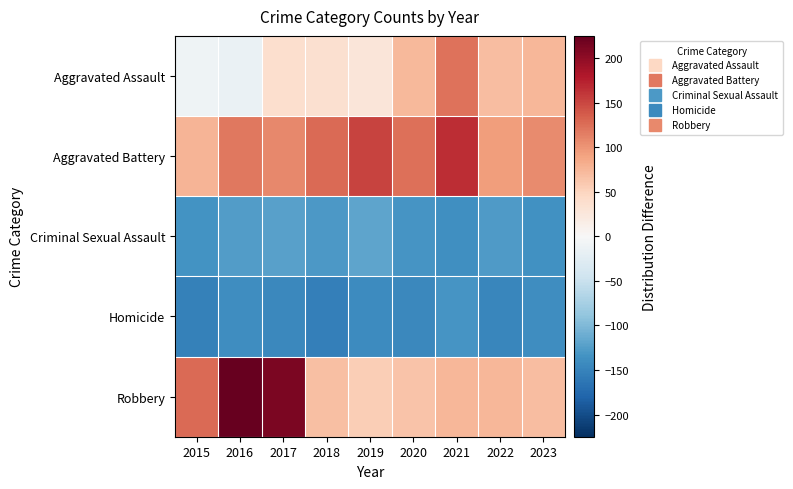

At 2018, list the series in order from largest to smallest.

Aggravated Battery, Robbery, Aggravated Assault, Criminal Sexual Assault, Homicide